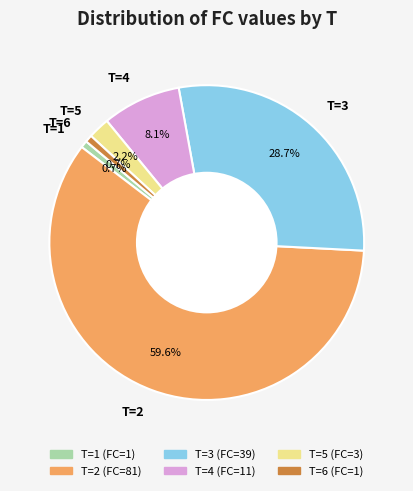

To the nearest percent, what is the average slice percentage?

17%